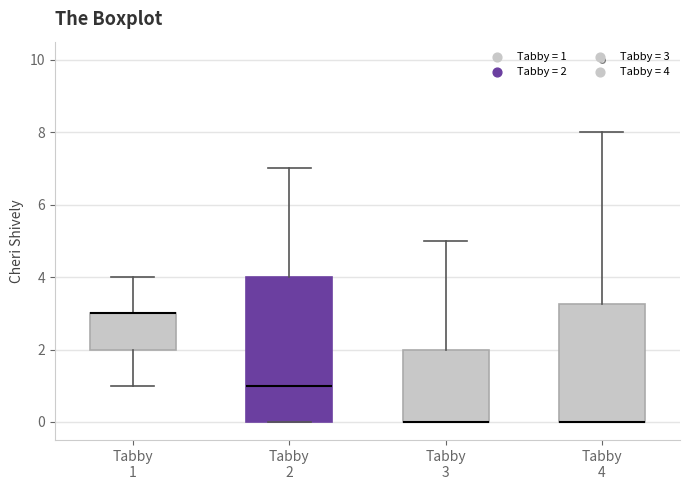

Reading left to right, read every box against the y-axis: the position of its median line, the range the box covers, and the ends of its whiskers. The values are not printed on the chart, so give them approximately, as read against the axis.

Tabby 1: median 3.0 (drawn on the box's upper edge), box 2.0 to 3.0, whiskers 1.0 to 4.0
Tabby 2: median 1.0, box 0.0 to 4.0, whiskers 0.0 to 7.0
Tabby 3: median 0.0 (drawn on the box's lower edge), box 0.0 to 2.0, whiskers 0.0 to 5.0
Tabby 4: median 0.0 (drawn on the box's lower edge), box 0.0 to 3.2, whiskers 0.0 to 8.0